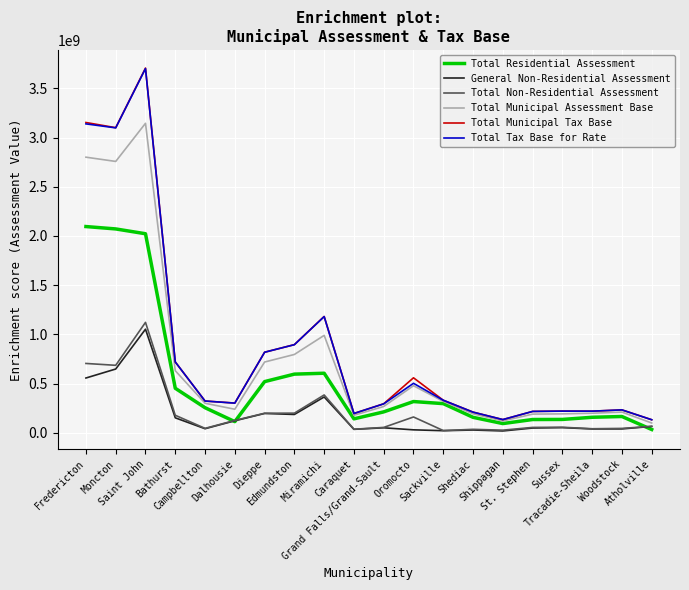

True or false: Total Non-Residential Assessment has a value of 199810000 at Edmundston.

True